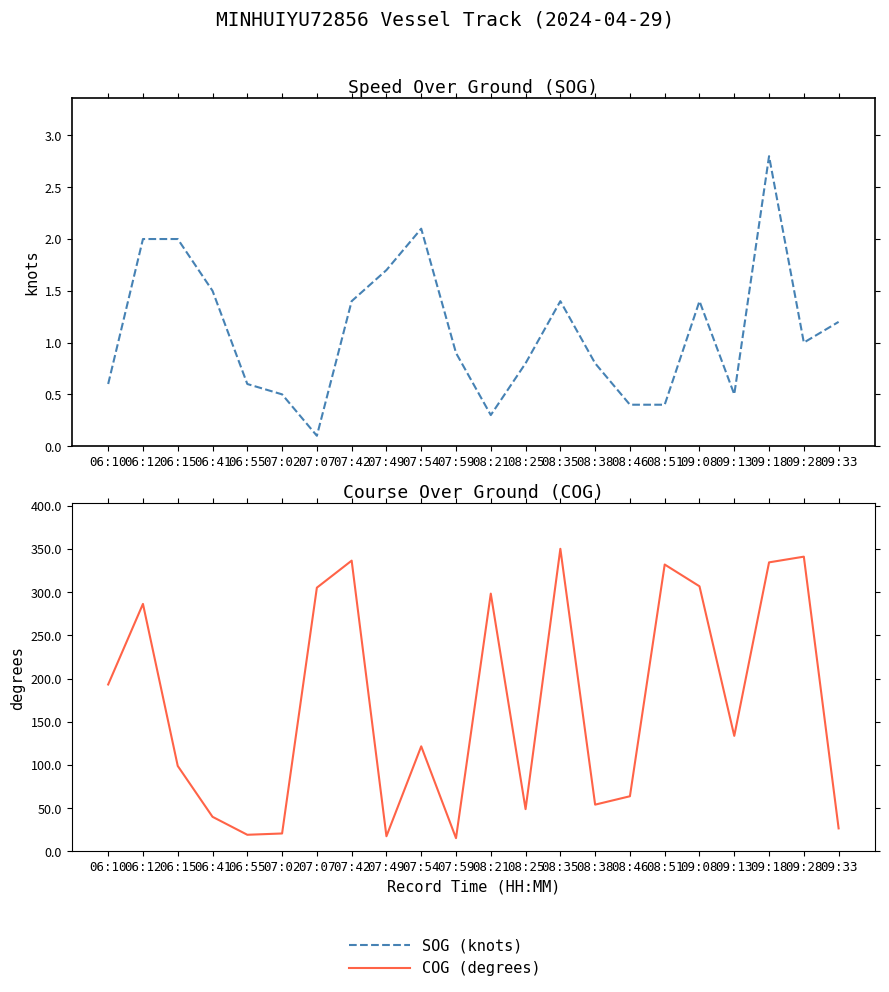

True or false: COG (degrees) has a value of 390.0 at 06:12.

False